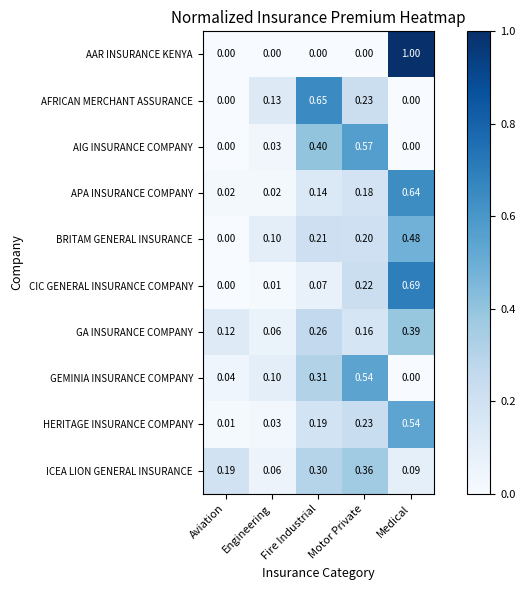

Count the number of data series in this chart.

10